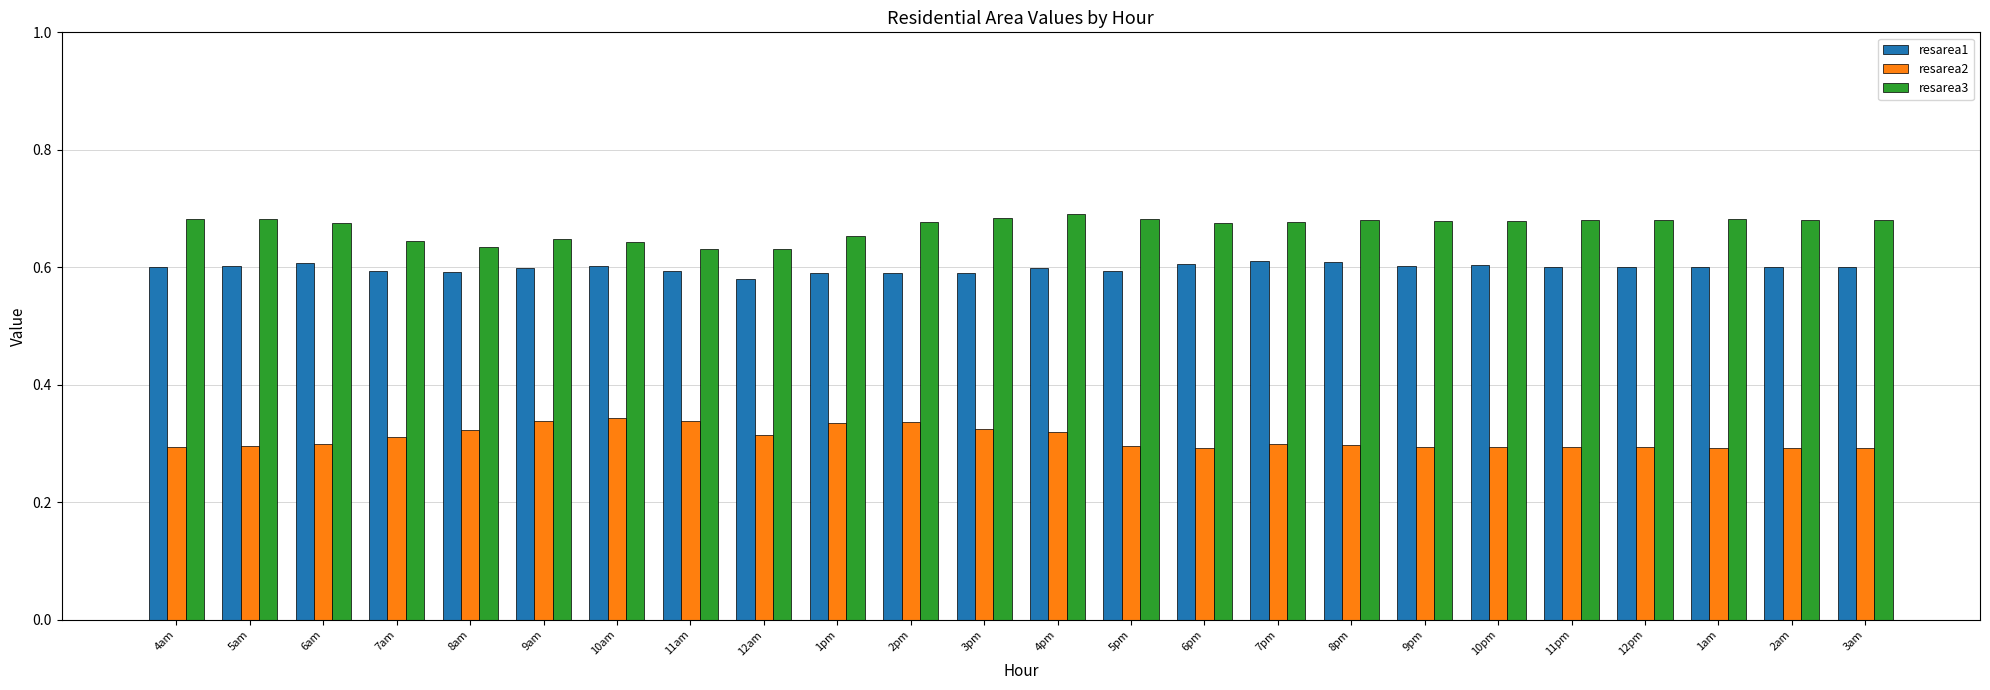

What is the sum of all resarea3 values?

16.1